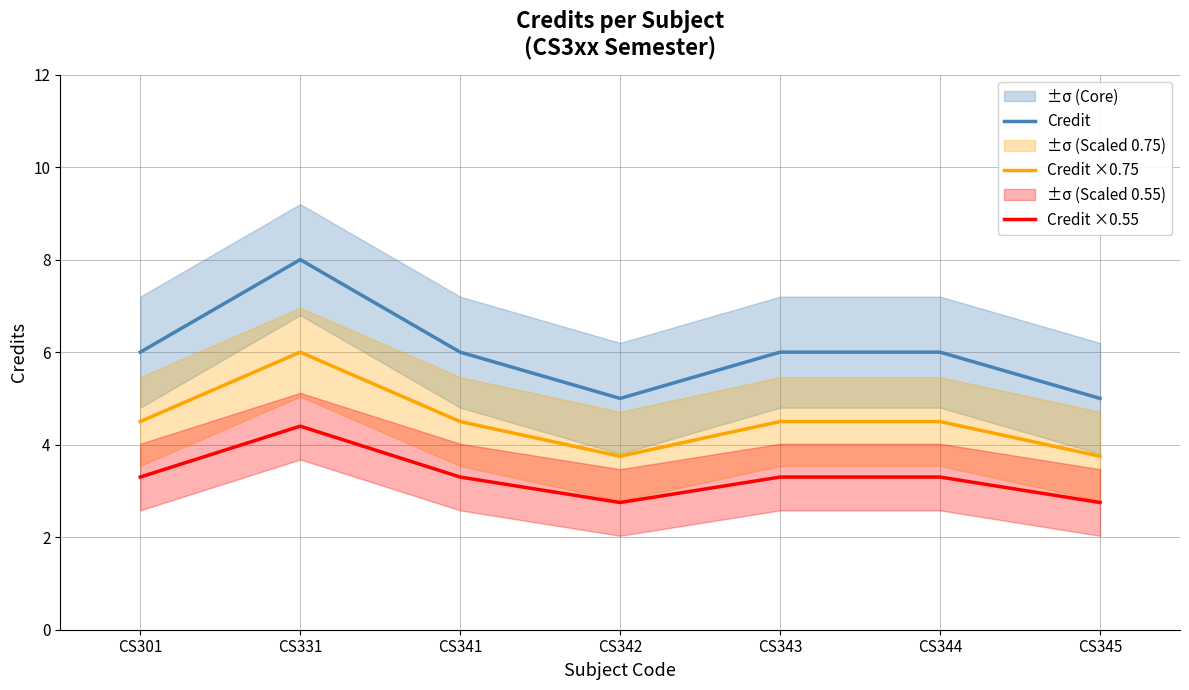

What is the average value of the Credit ×0.75 series?

4.5